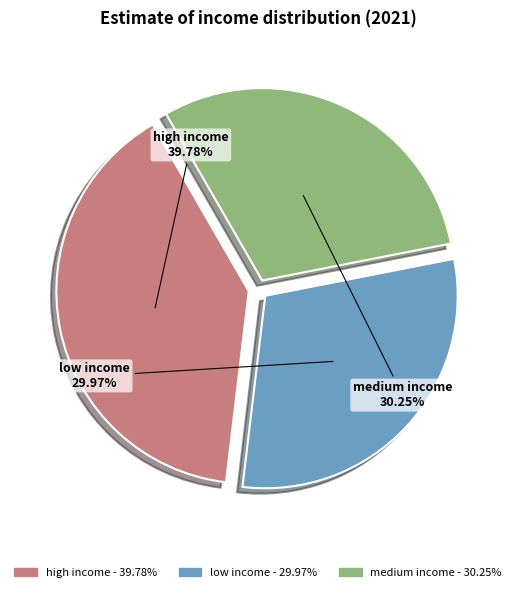

How many slices are in this pie chart?

3